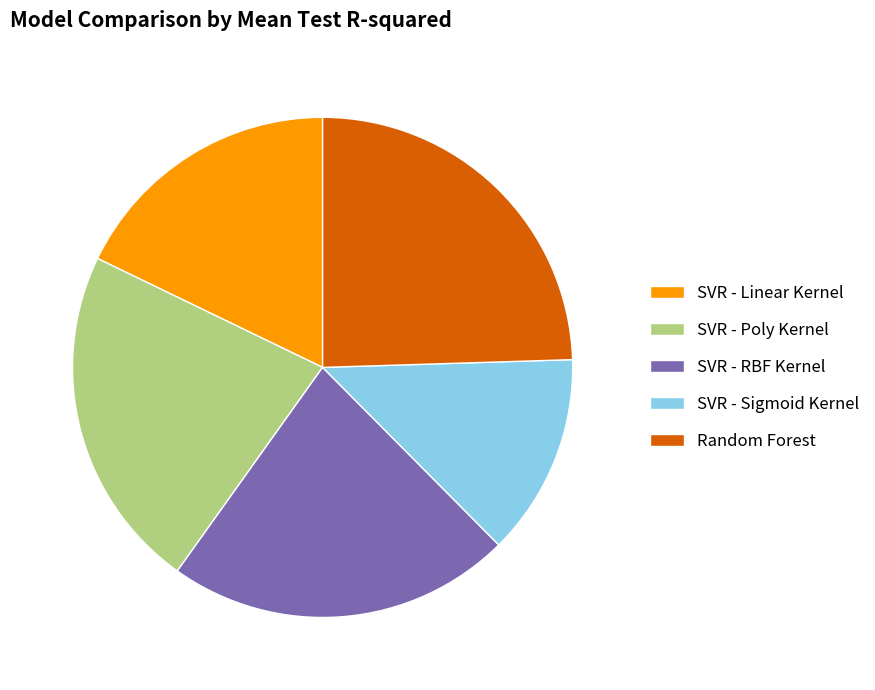

To the nearest percent, what is the average slice percentage?

20%